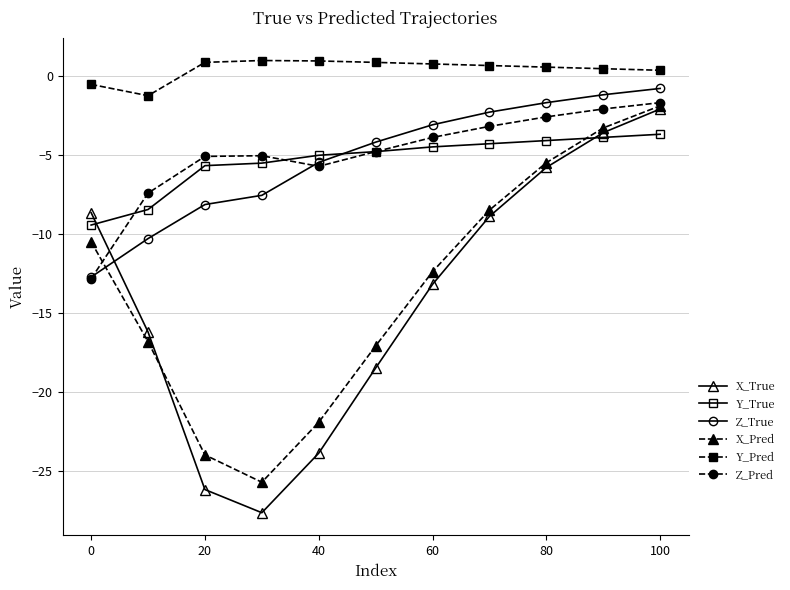

Which series has the widest spread of values?

X_True